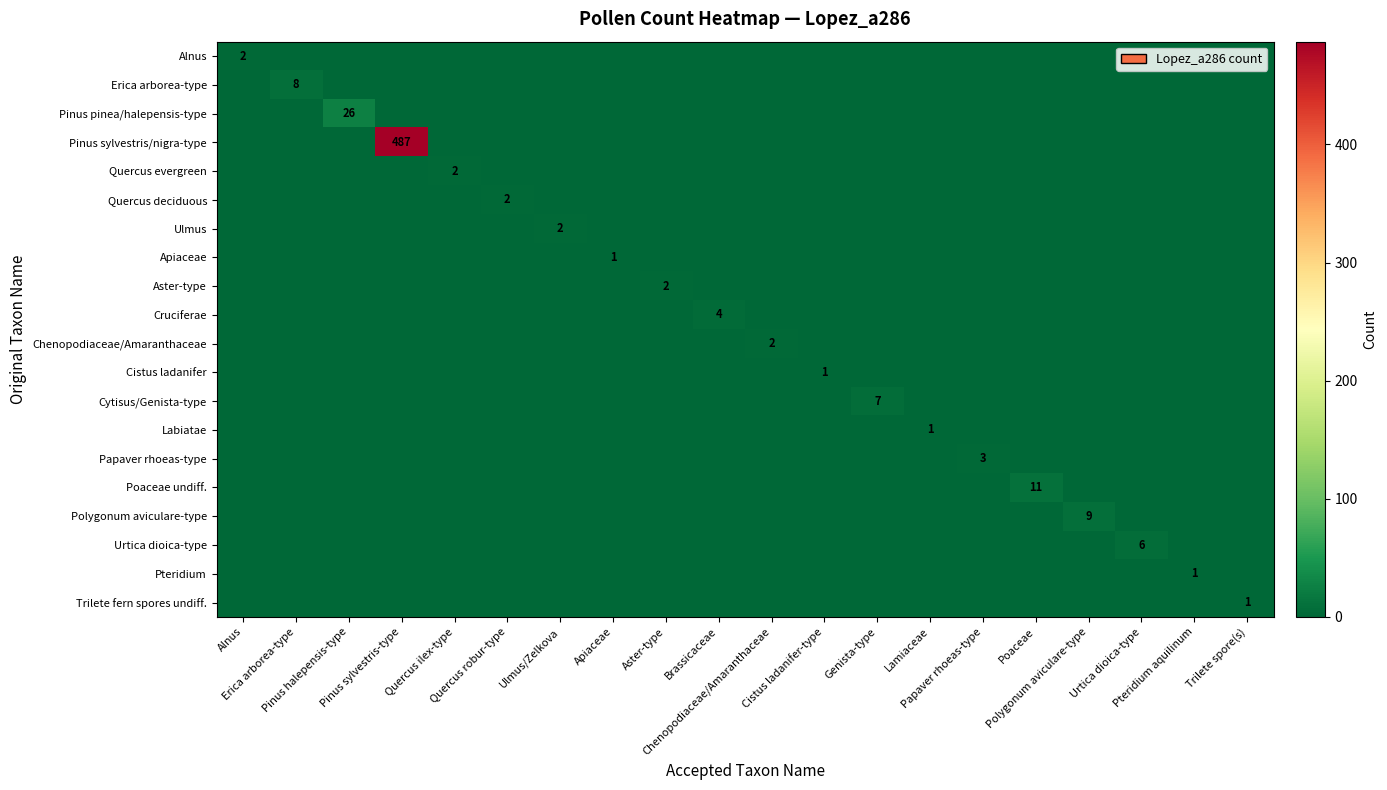

At which label is Urtica dioica-type closest to 3?

Alnus